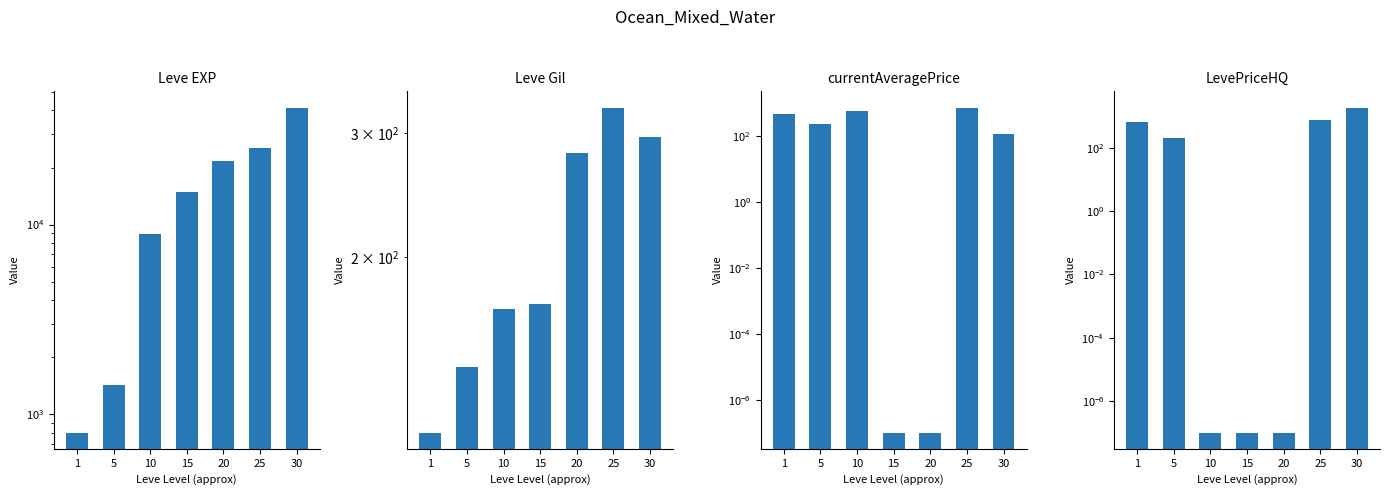

Between 1 and 5, which series saw the biggest shift?

Leve EXP